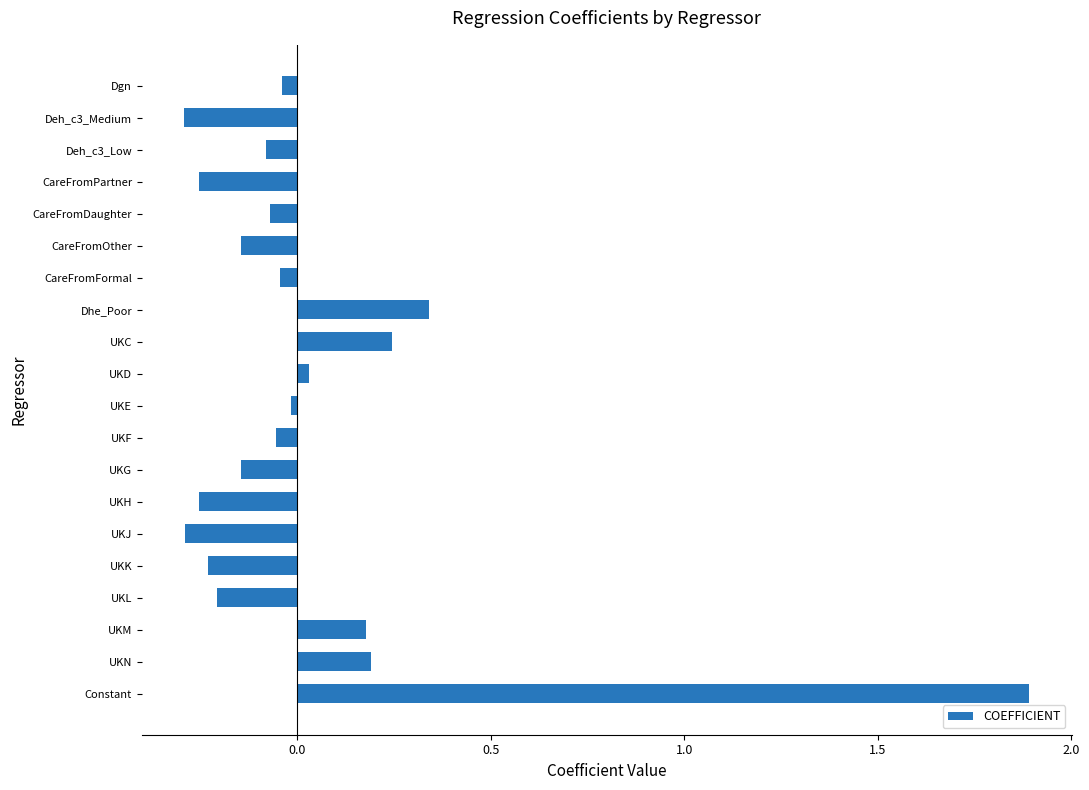

True or false: the data shows -0.4 at Deh_c3_Medium.

False